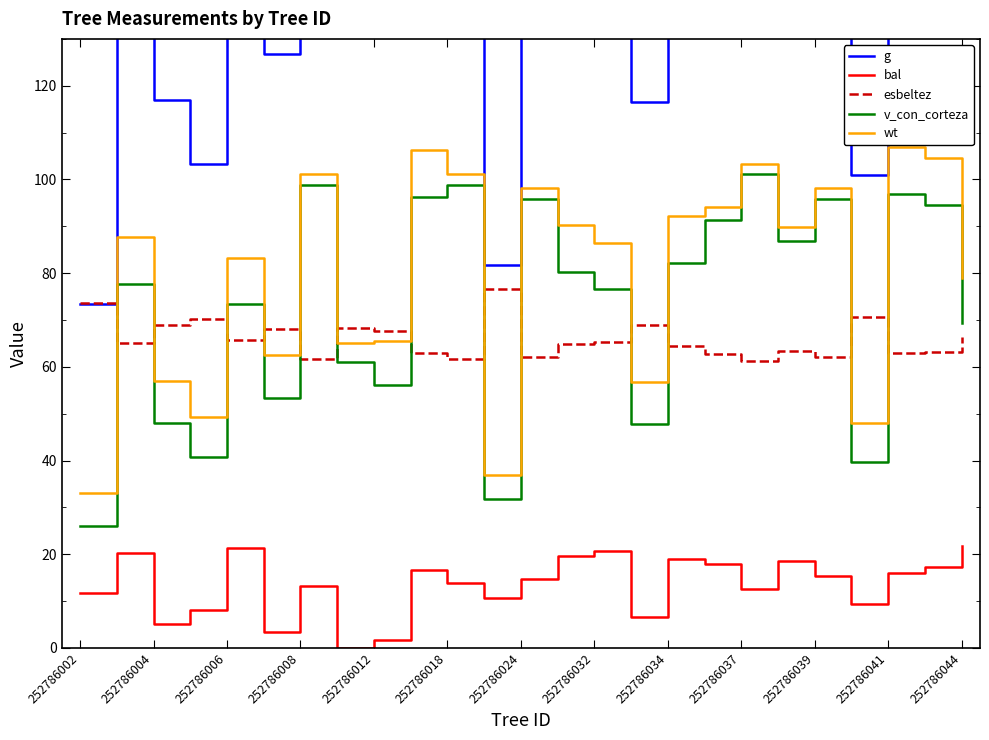

Does the chart display data point markers on the line(s)?

No